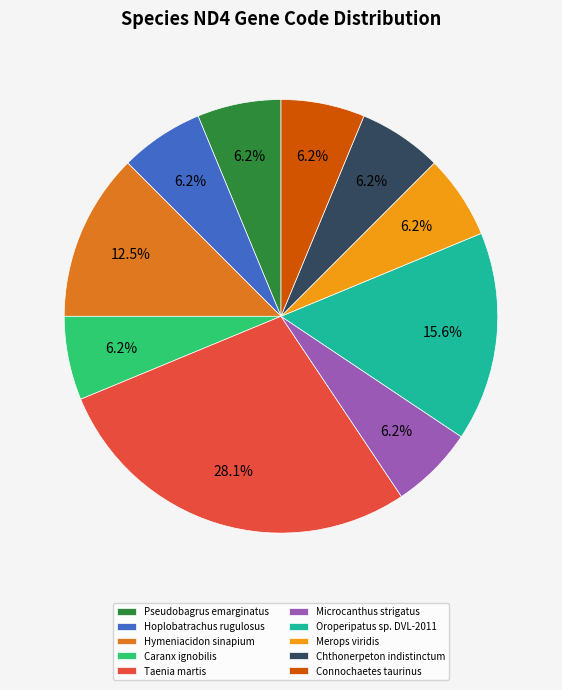

What is the ratio of the value at Microcanthus strigatus to the value at Hymeniacidon sinapium?

0.5